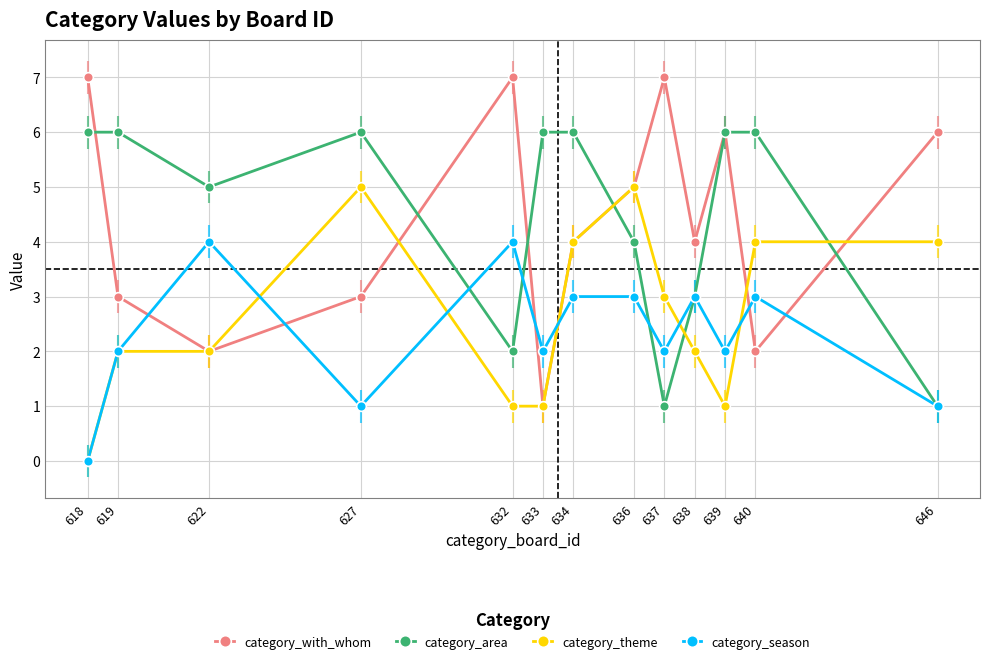

The value of category_theme at 627 is 5. True or false?

True